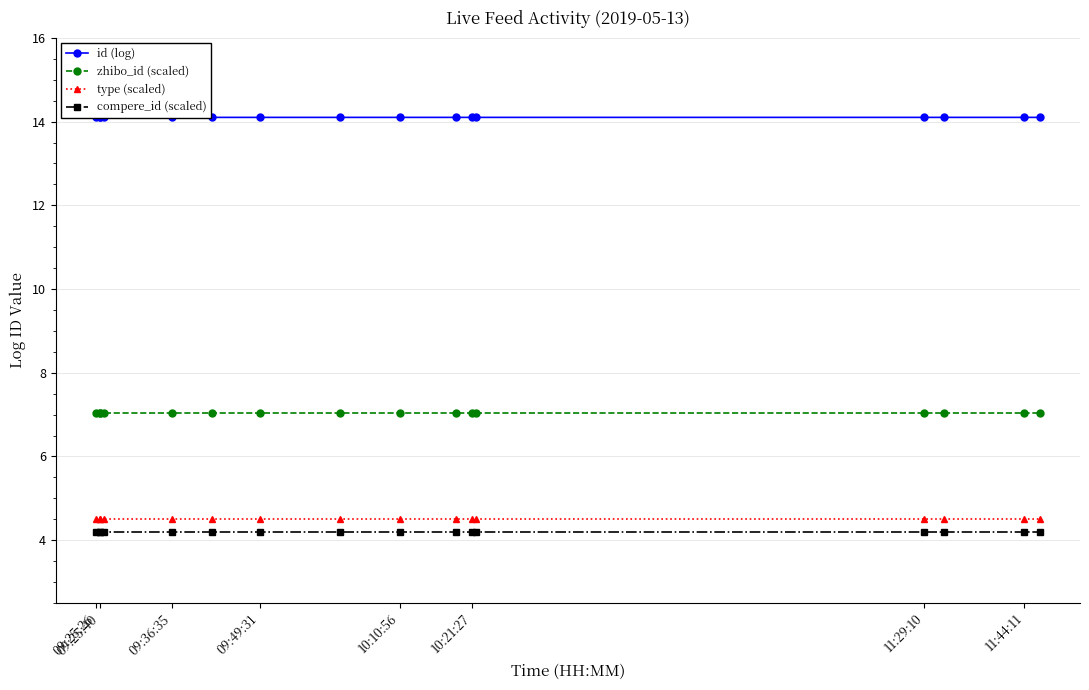

How many lines are shown in the chart?

4